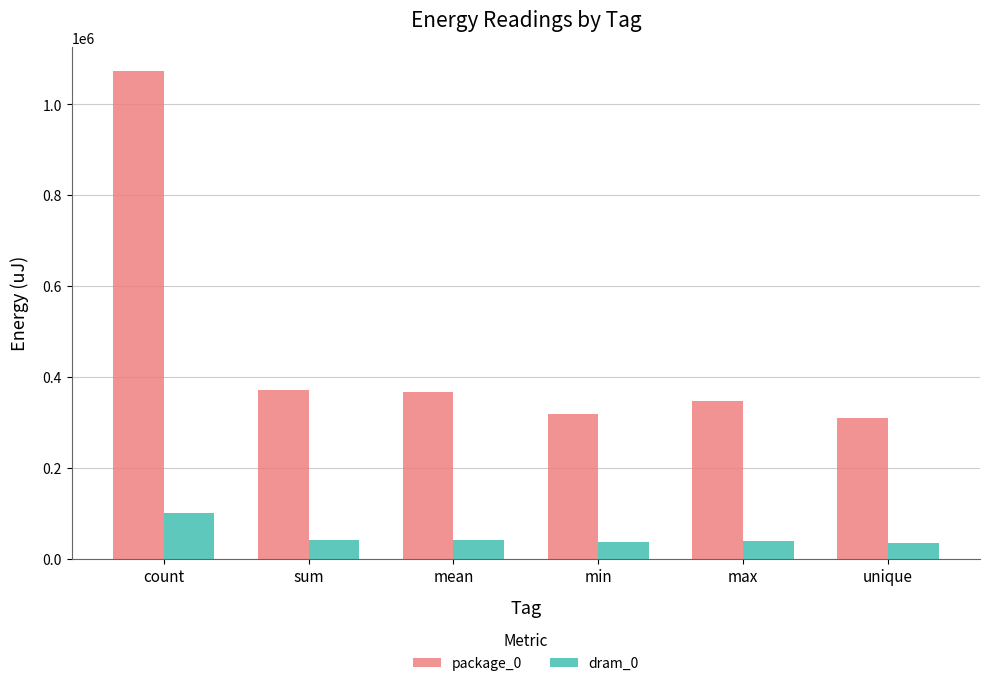

Which series has the largest total across all categories?

package_0